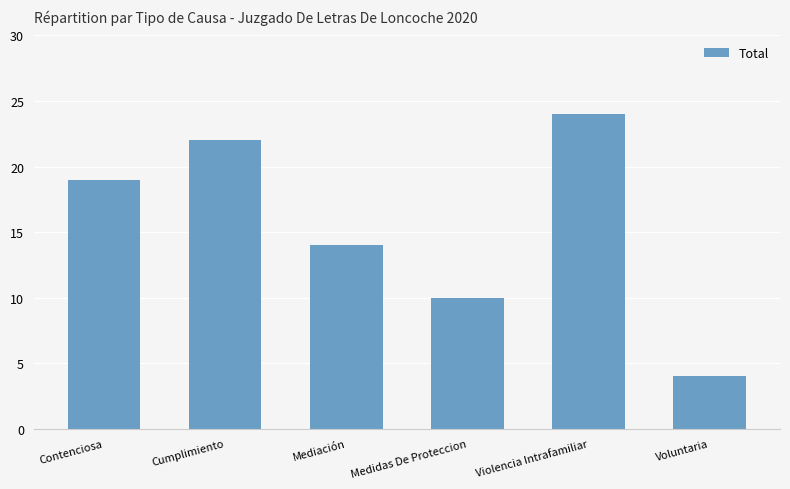

Read the value at Voluntaria.

4